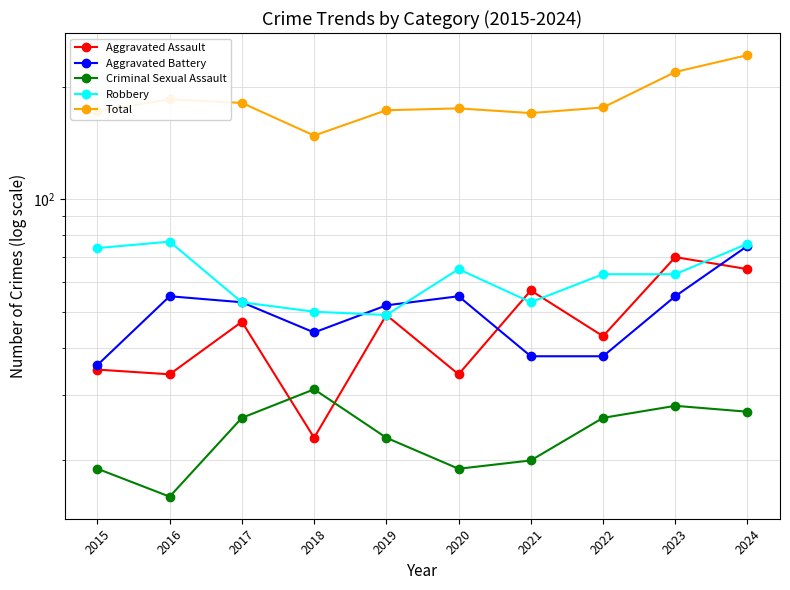

How many intersections are there between Aggravated Assault and Aggravated Battery?

2